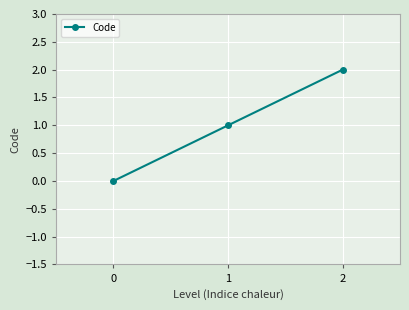

True or false: the data shows 3 at 2.

False